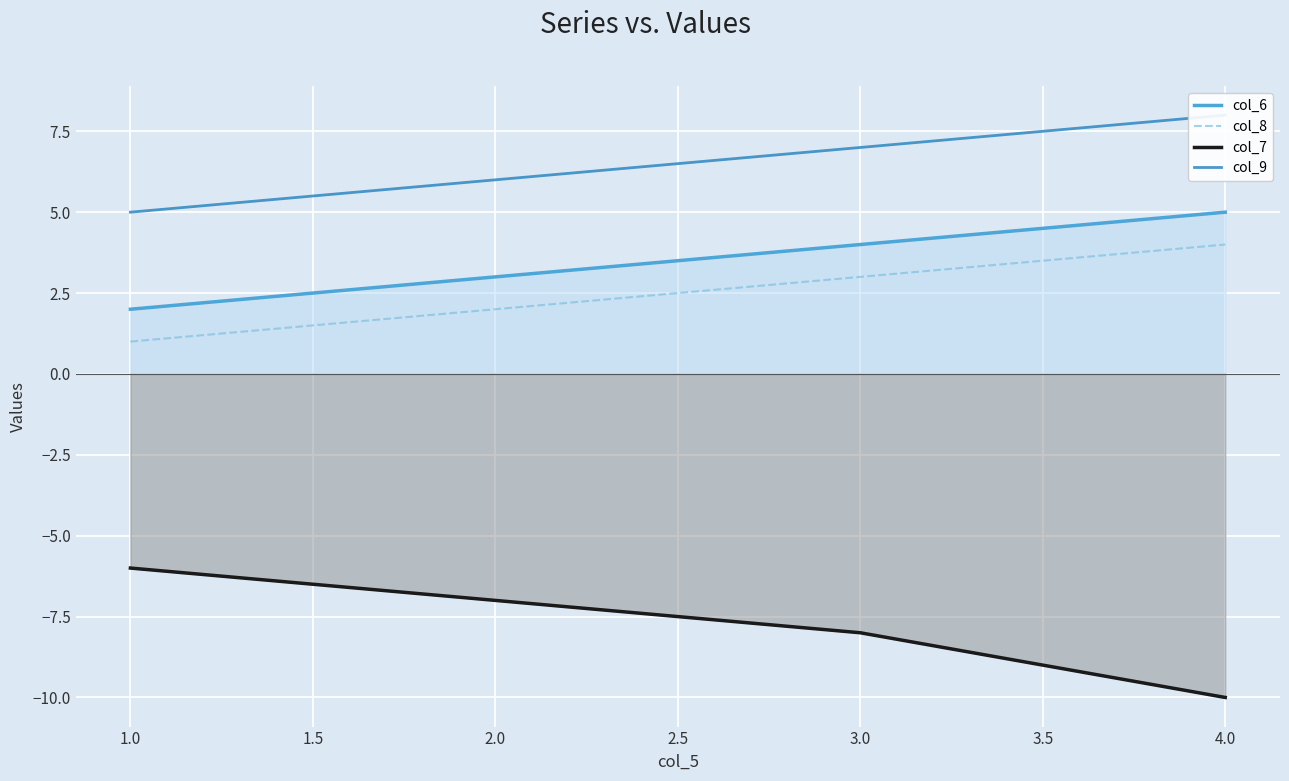

True or false: col_8 and col_6 cross at least once.

False